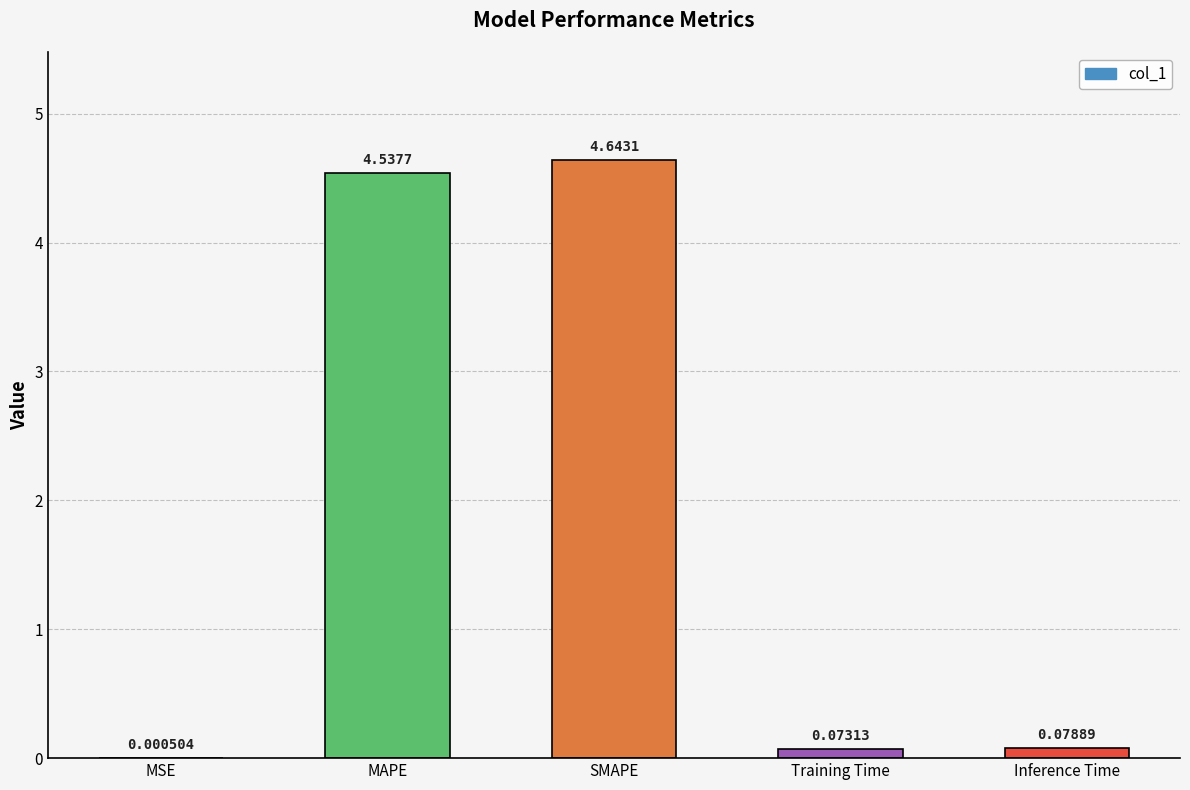

What is the change in value from MAPE to Training Time?

-4.5